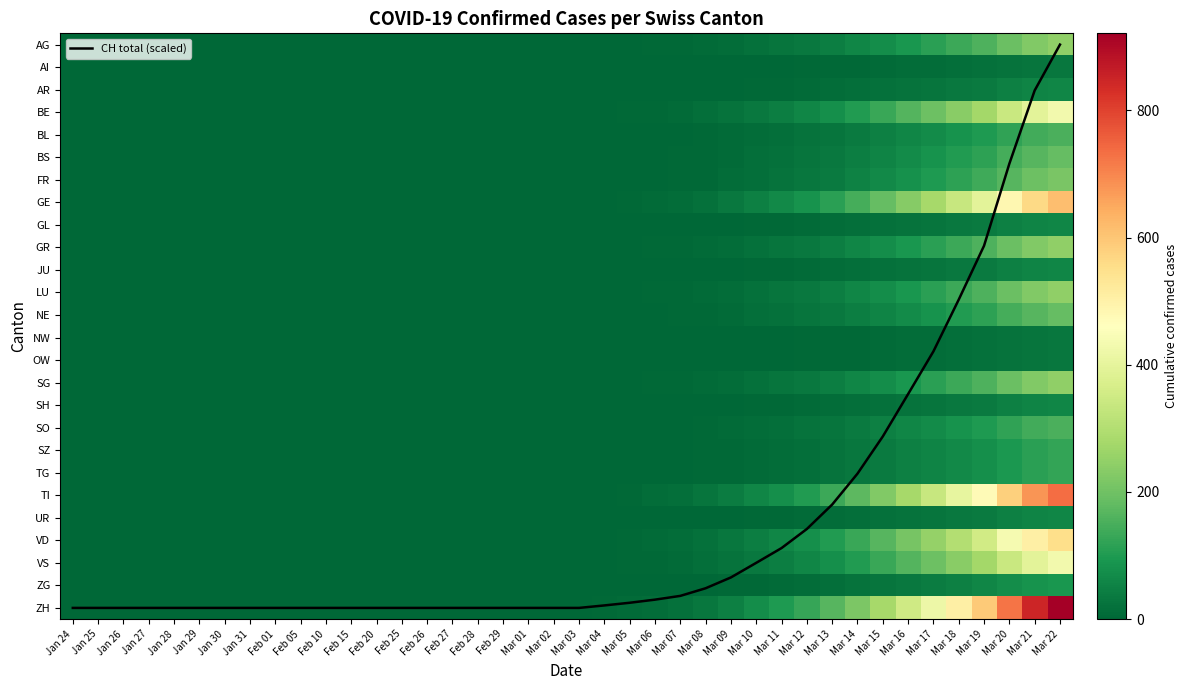

The value of GE at Feb 01 is 0.0. True or false?

True